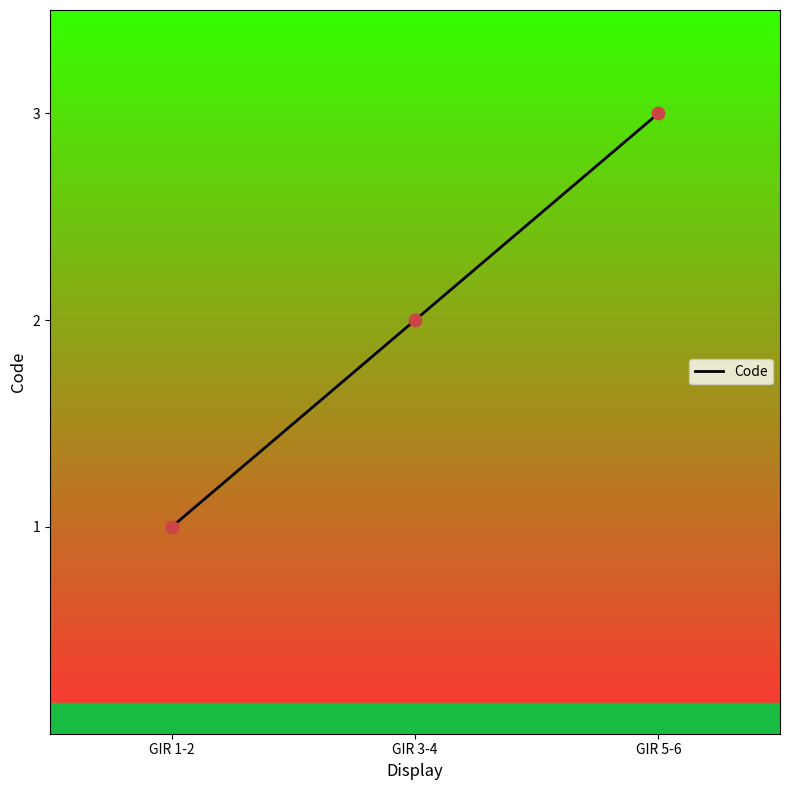

Approximately how many times larger is the value at GIR 1-2 compared to GIR 5-6?

0.3